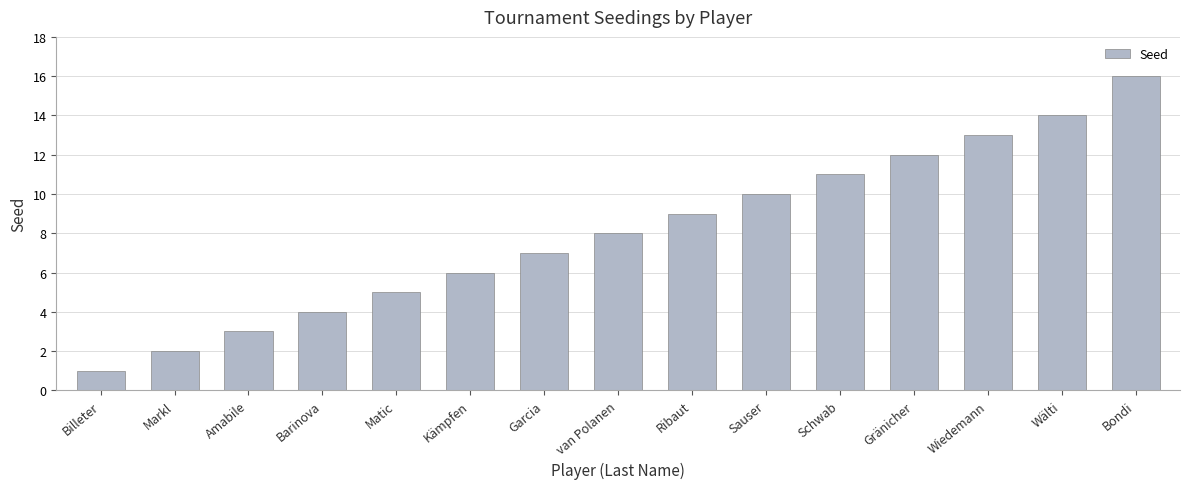

What position from the right is Ribaut?

7